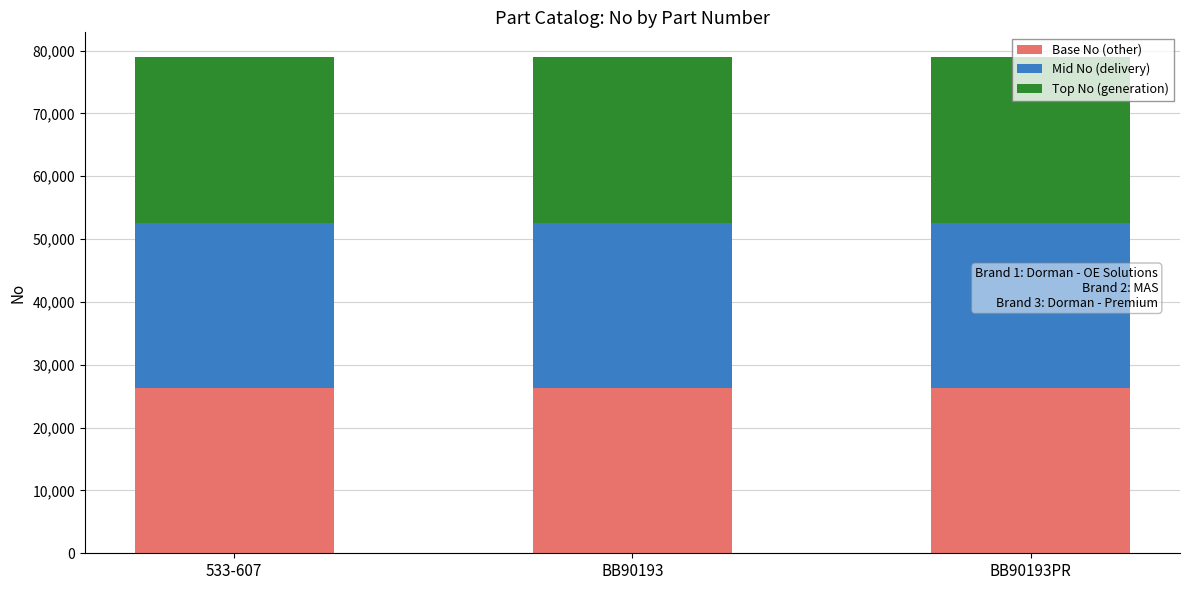

What is the maximum value for Base No (other)?

26316